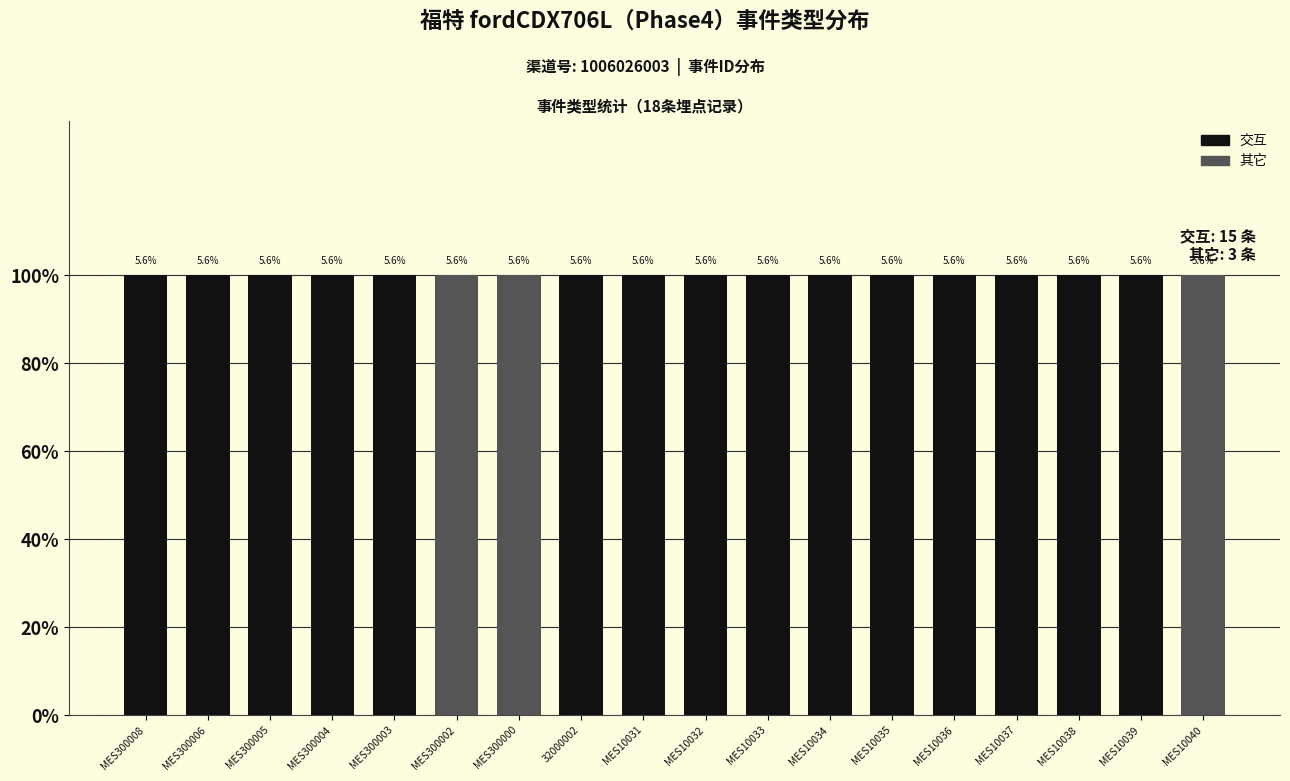

Reading right to left, extract all data points from this chart.

交互: 0	1	1	1	1	1	1	1	1	1	1	0	0	1	1	1	1	1
其它: 1	0	0	0	0	0	0	0	0	0	0	1	1	0	0	0	0	0